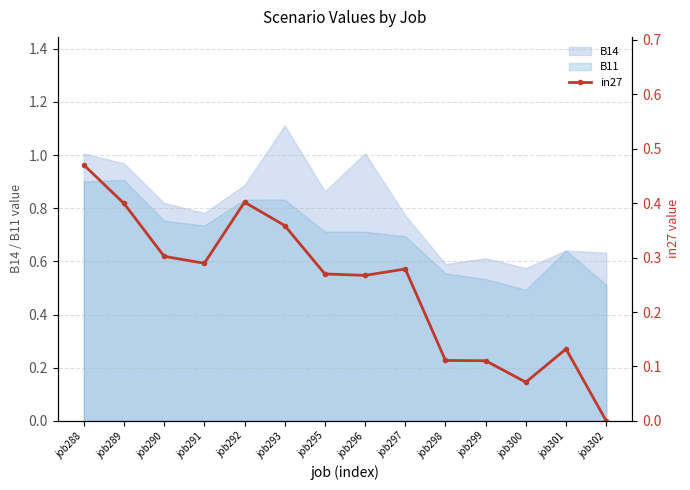

Read the value at job297.

0.3